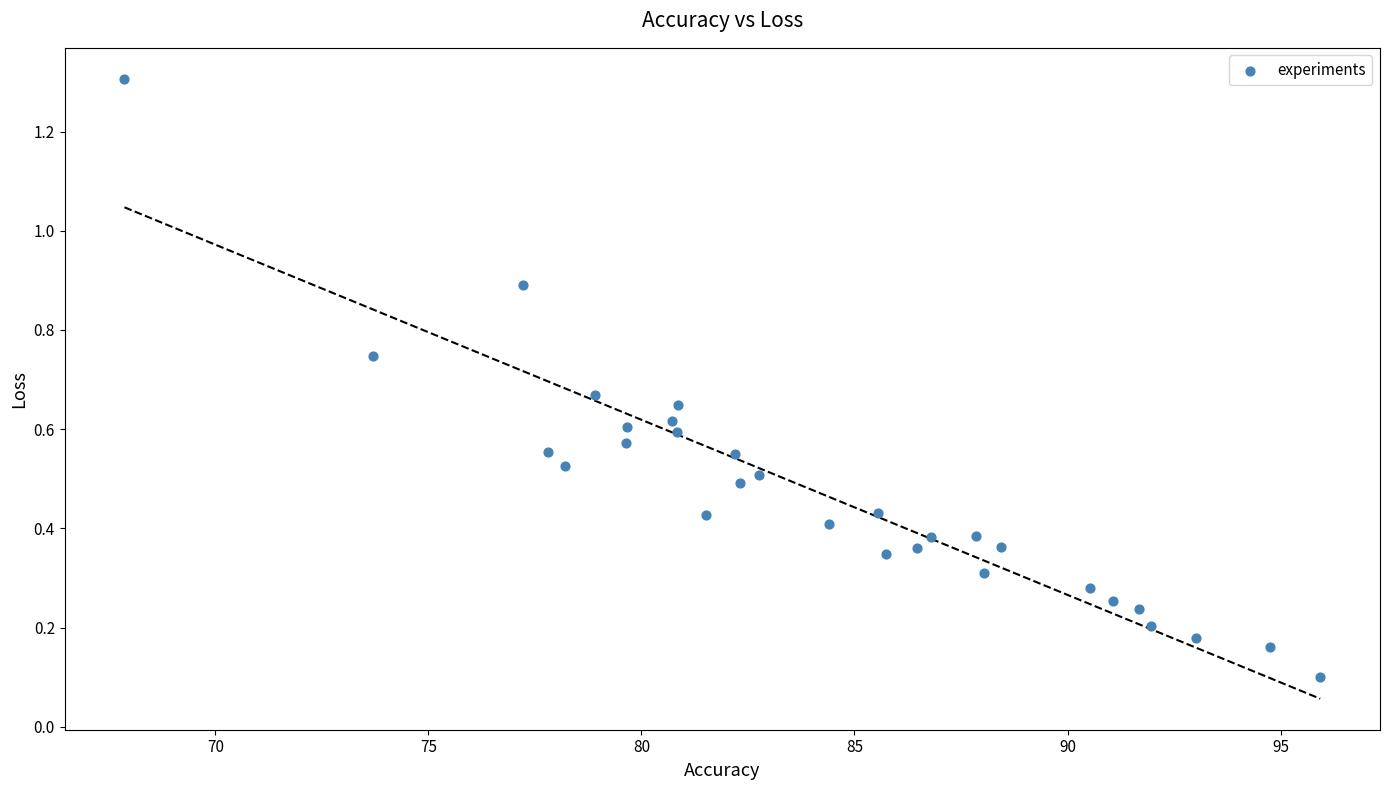

What is the range of Y values (max minus min)?

1.2